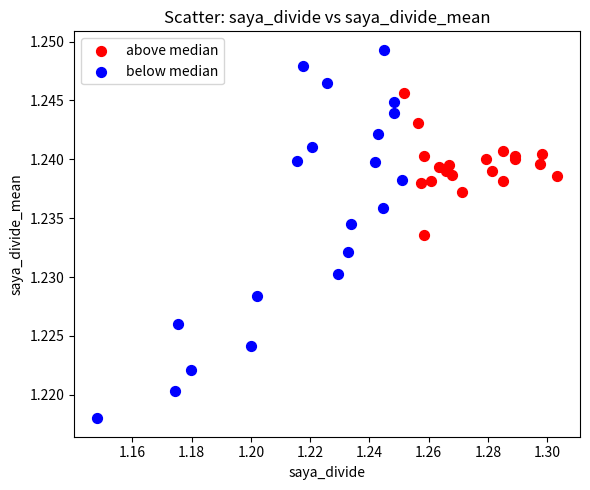

Which series reaches the minimum Y coordinate?

below median